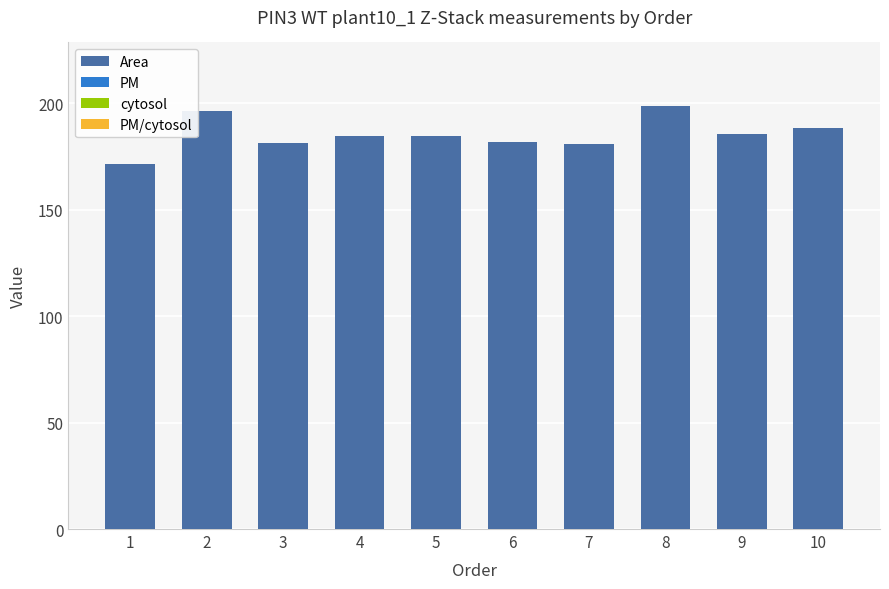

What is the difference between the maximum and second lowest values?

18.0